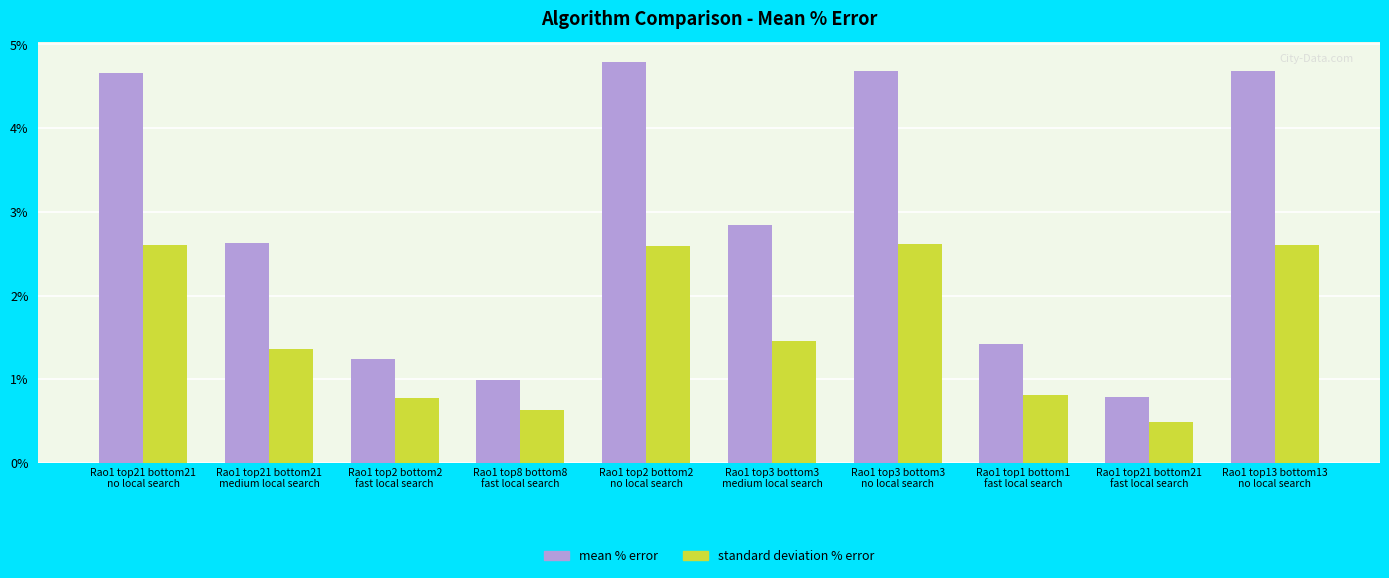

What is the label of the 6th bar from the left?

Rao1 top3 bottom3
medium local search